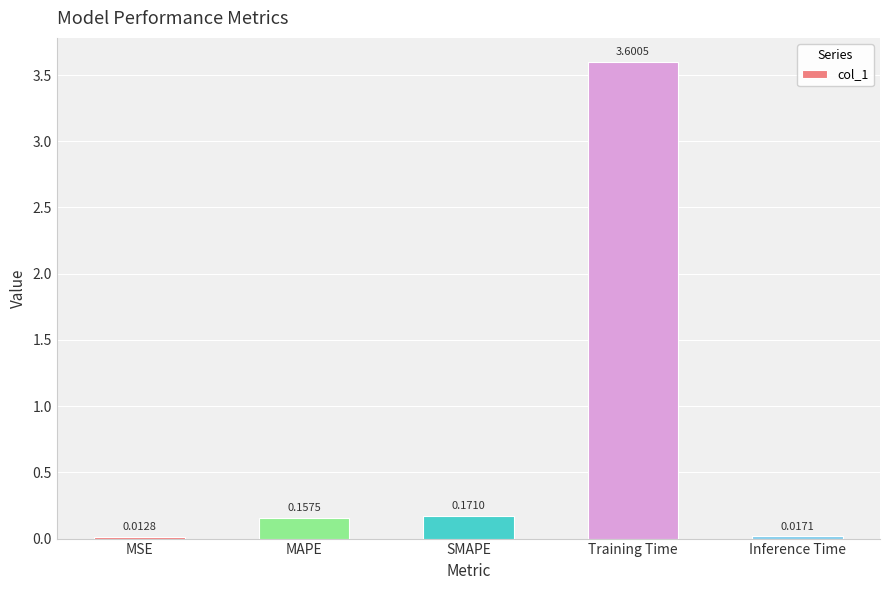

Where is the data nearest to the value 1?

SMAPE